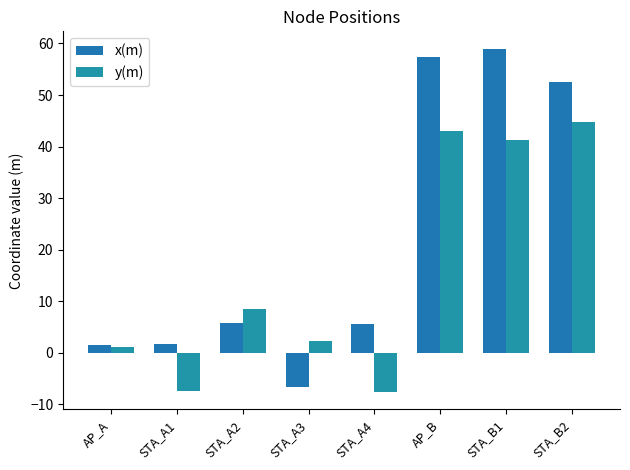

What position from the left is STA_B1?

7